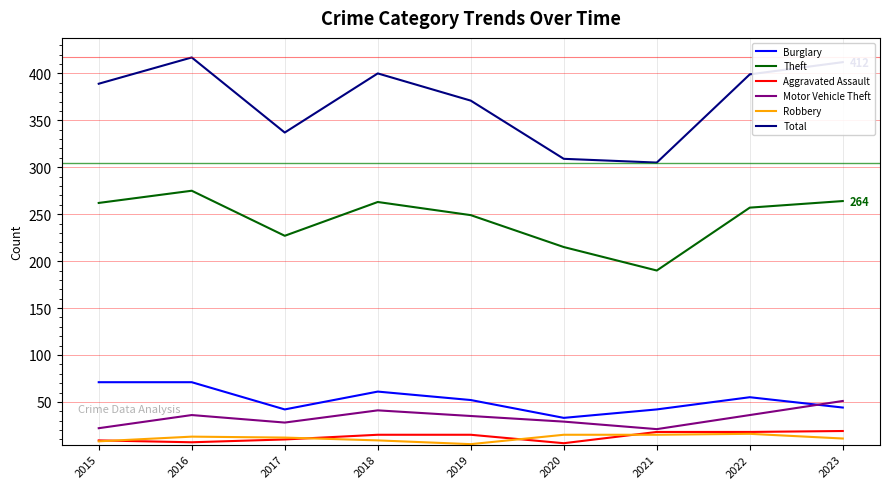

What are all the series names shown in the legend?

Burglary, Theft, Aggravated Assault, Motor Vehicle Theft, Robbery, Total